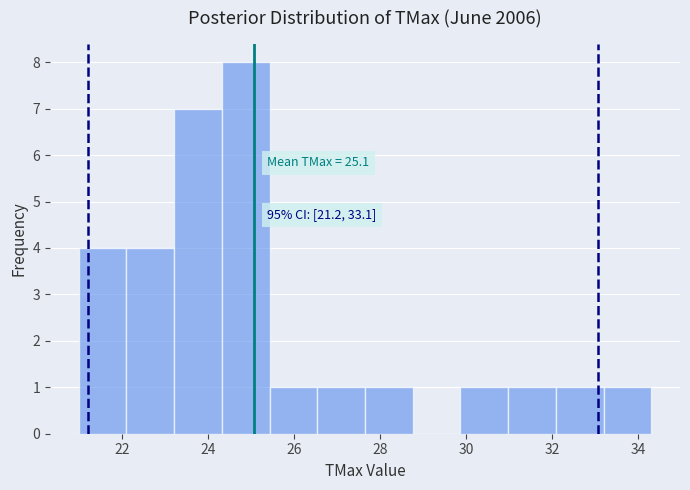

Over which range of the x-axis is the bar tallest?

24.4 to 25.4